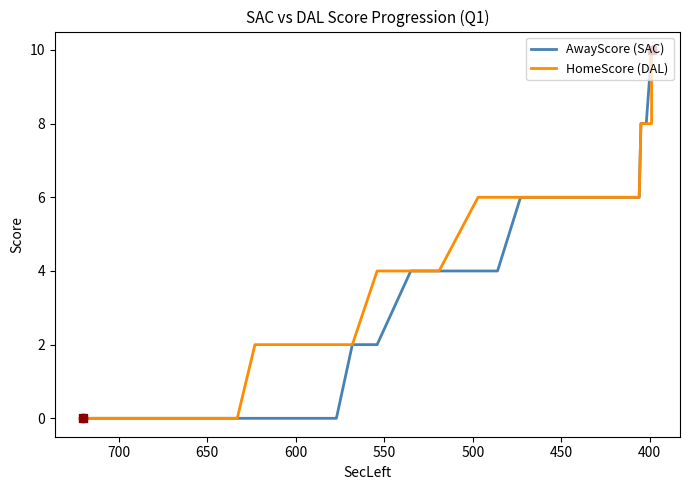

Which series has the largest total across all categories?

HomeScore (DAL)